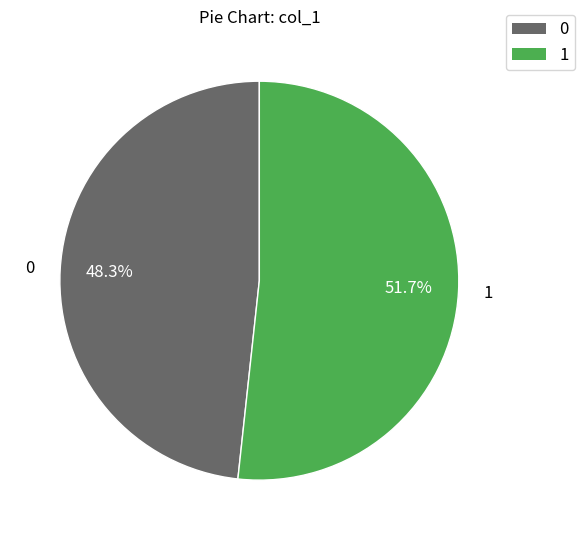

Is there a majority slice in this chart?

Yes